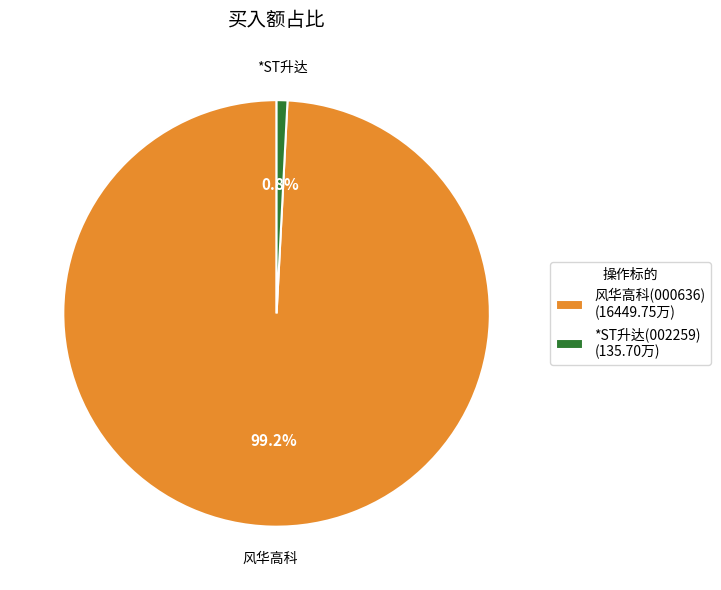

What percentage is the *ST升达(002259) slice, to the nearest percent?

1%